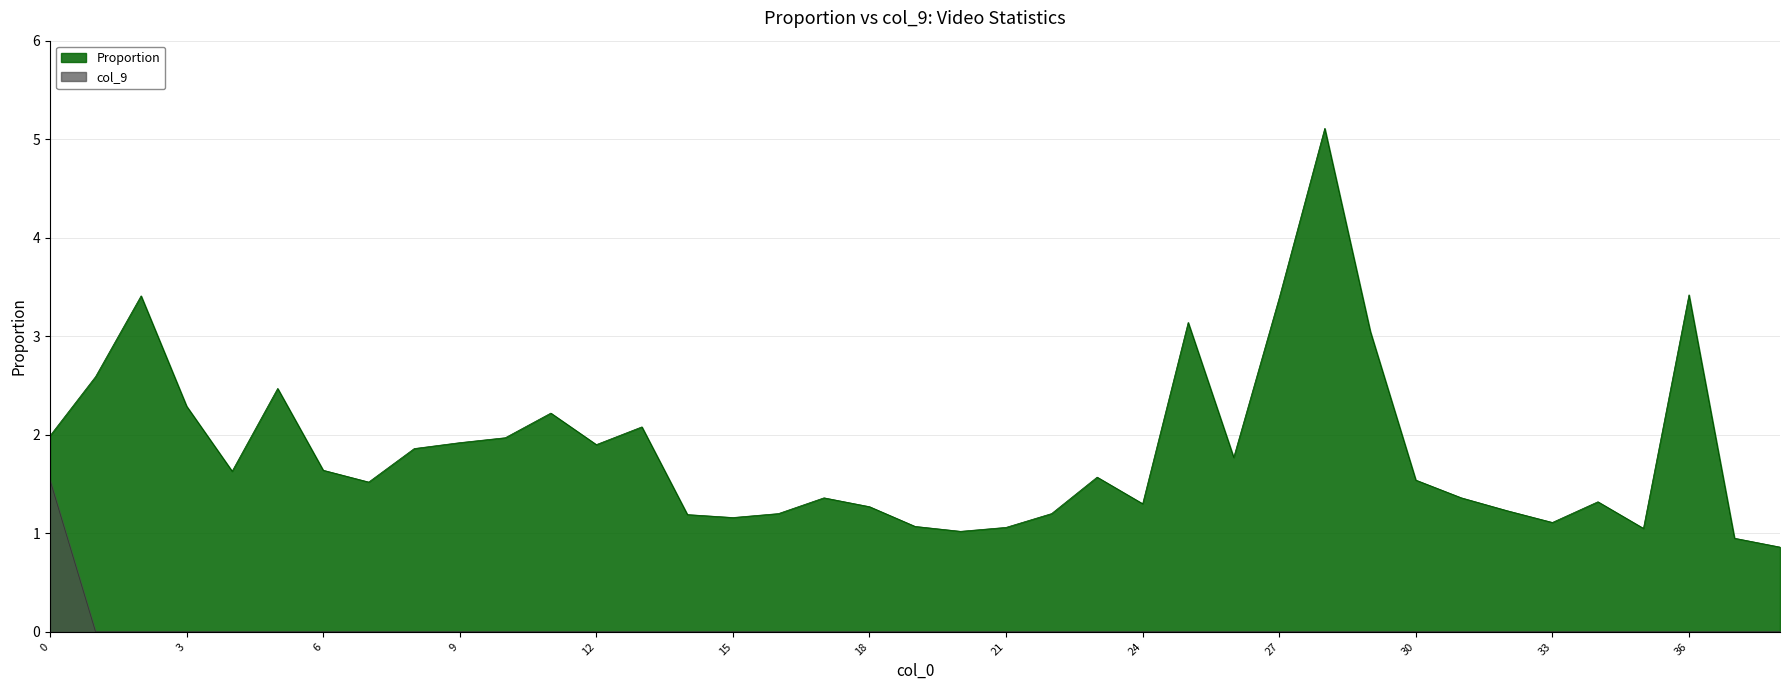

What is the highest value of the Proportion series?

5.1